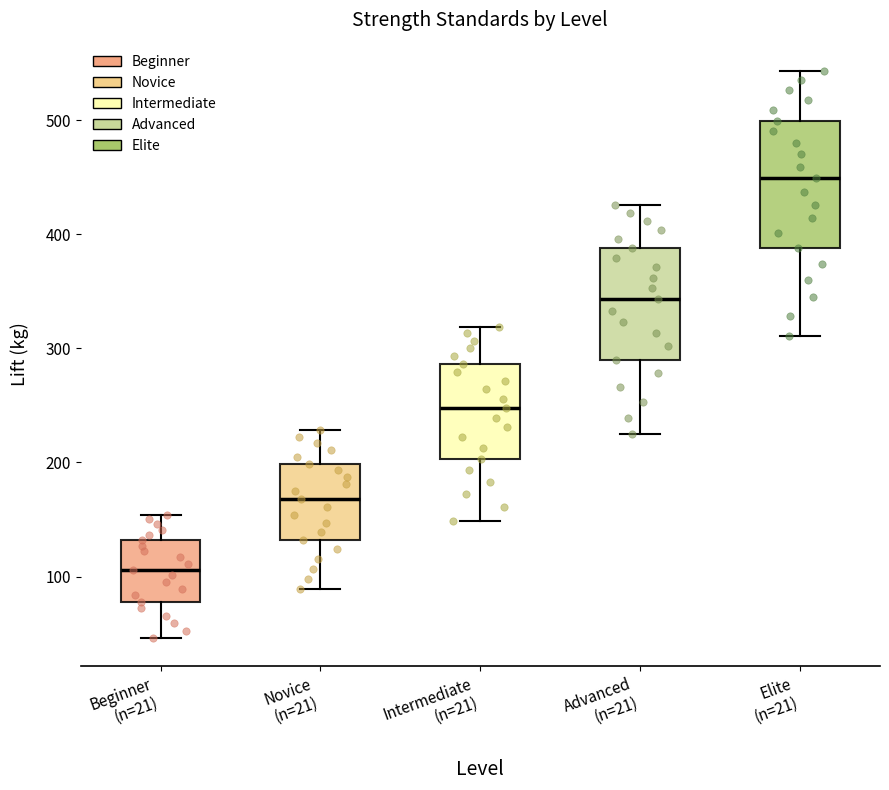

Which box's median line is the lowest?

Beginner (n=21)